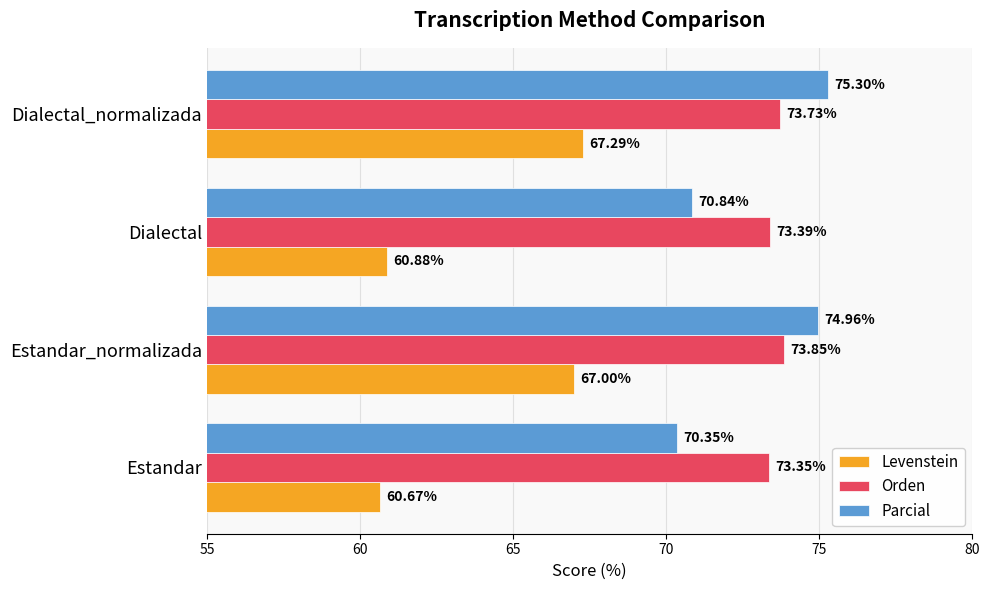

What is the spread (max minus min) of values at Estandar?

12.7